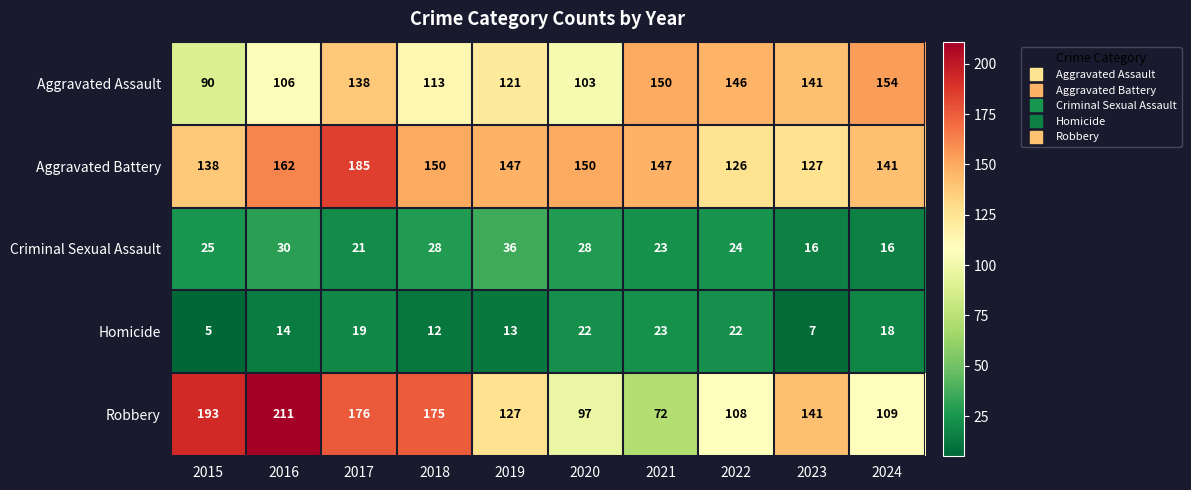

The value of Aggravated Battery at 2021 is 147. True or false?

True